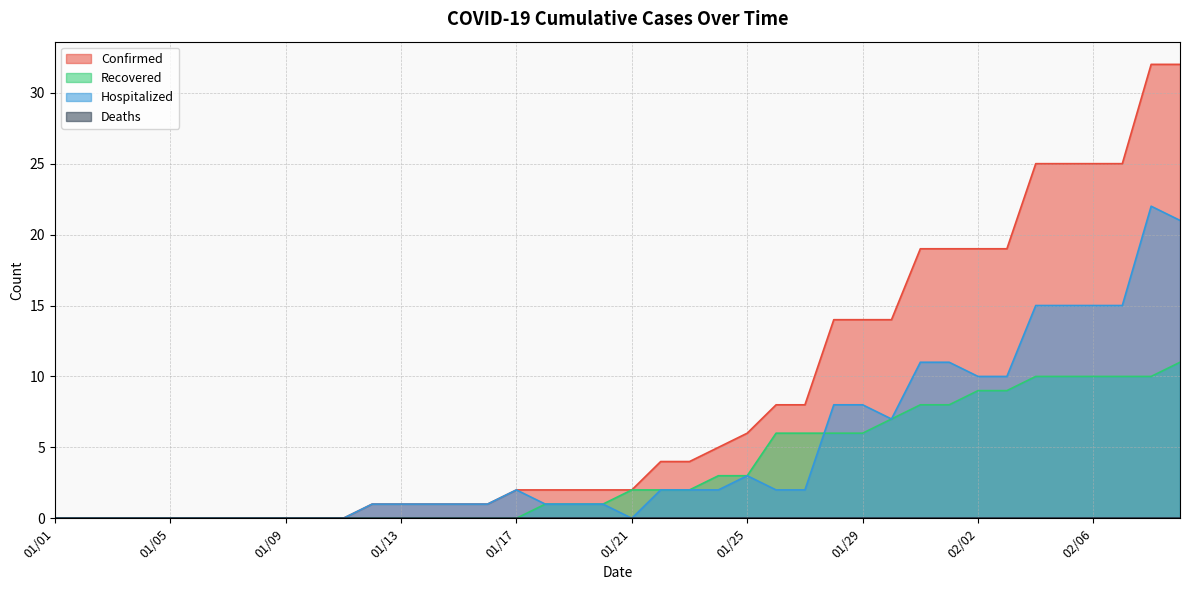

True or false: Recovered has a value of 5 at 01/24.

False